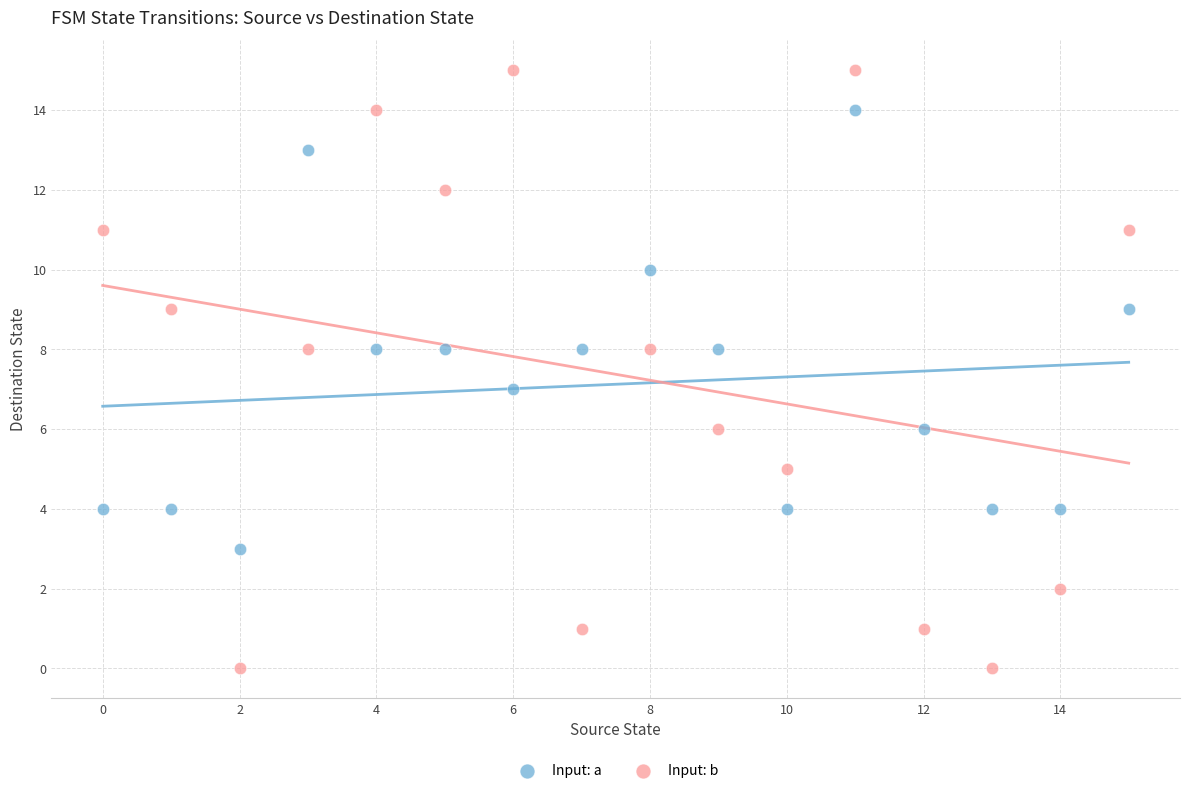

Which series reaches the minimum Y coordinate?

Input: b